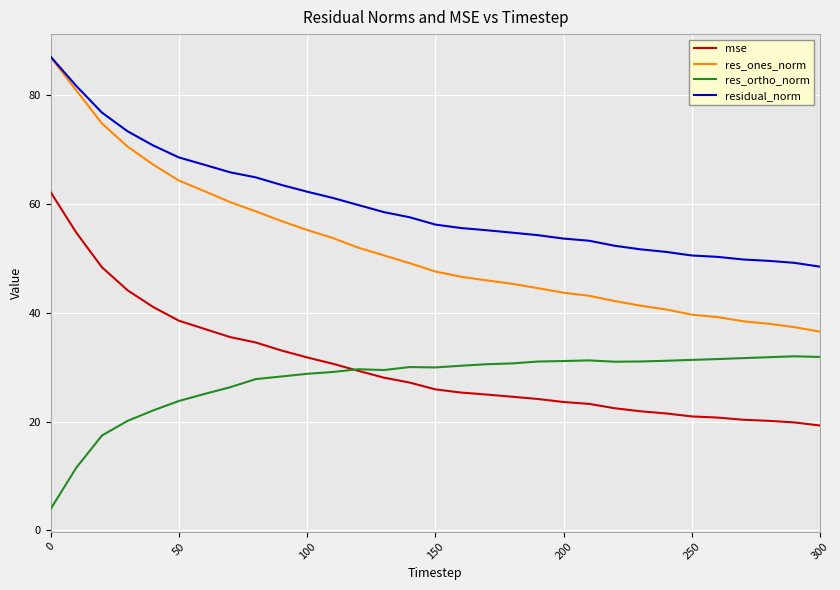

Which series has the largest total across all categories?

residual_norm